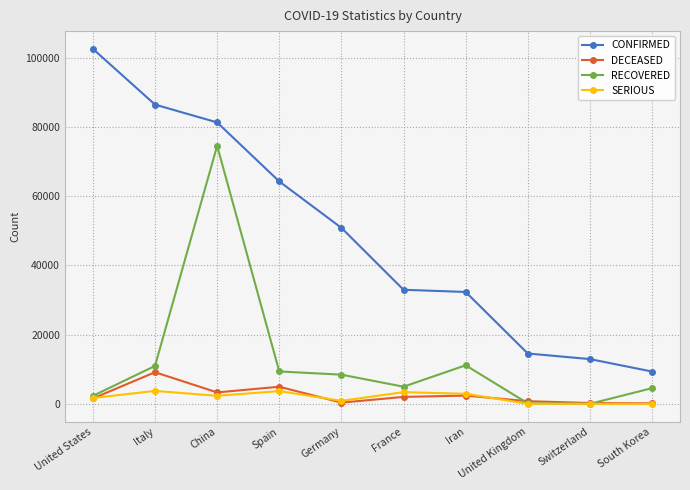

At which label is SERIOUS closest to 1866?

United States